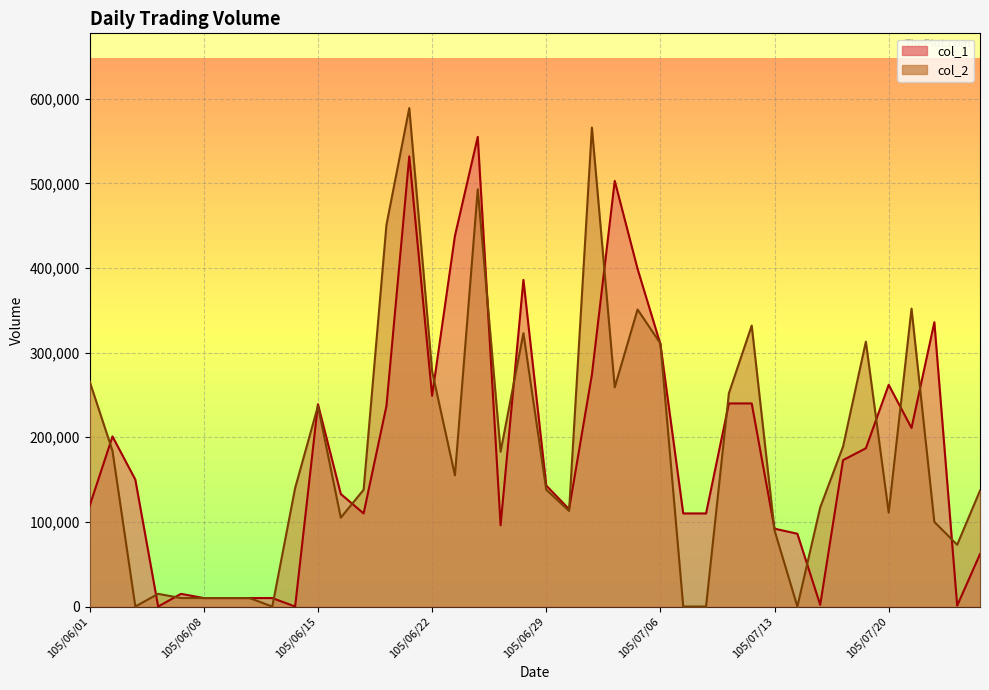

What is the greatest value displayed?

589000